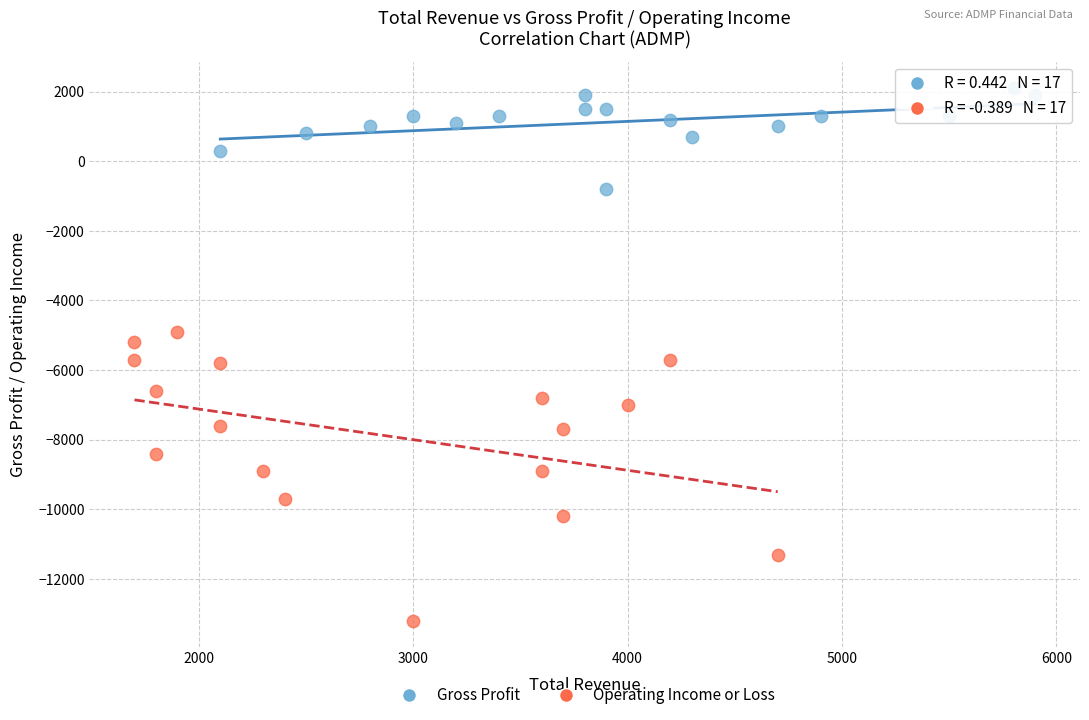

Which series reaches the maximum Y coordinate?

Gross Profit